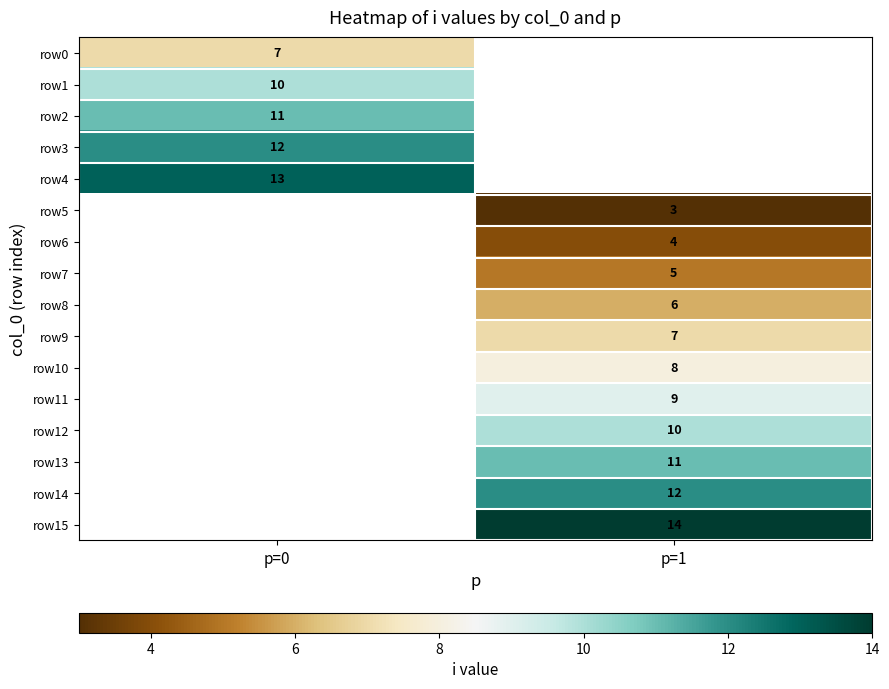

True or false: row5 has a value of 3 at p=1.

True